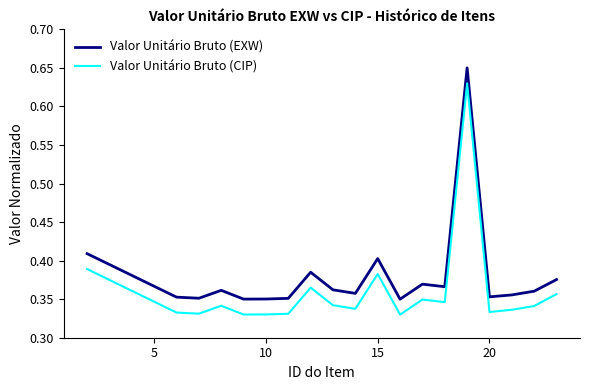

How many lines are shown in the chart?

2